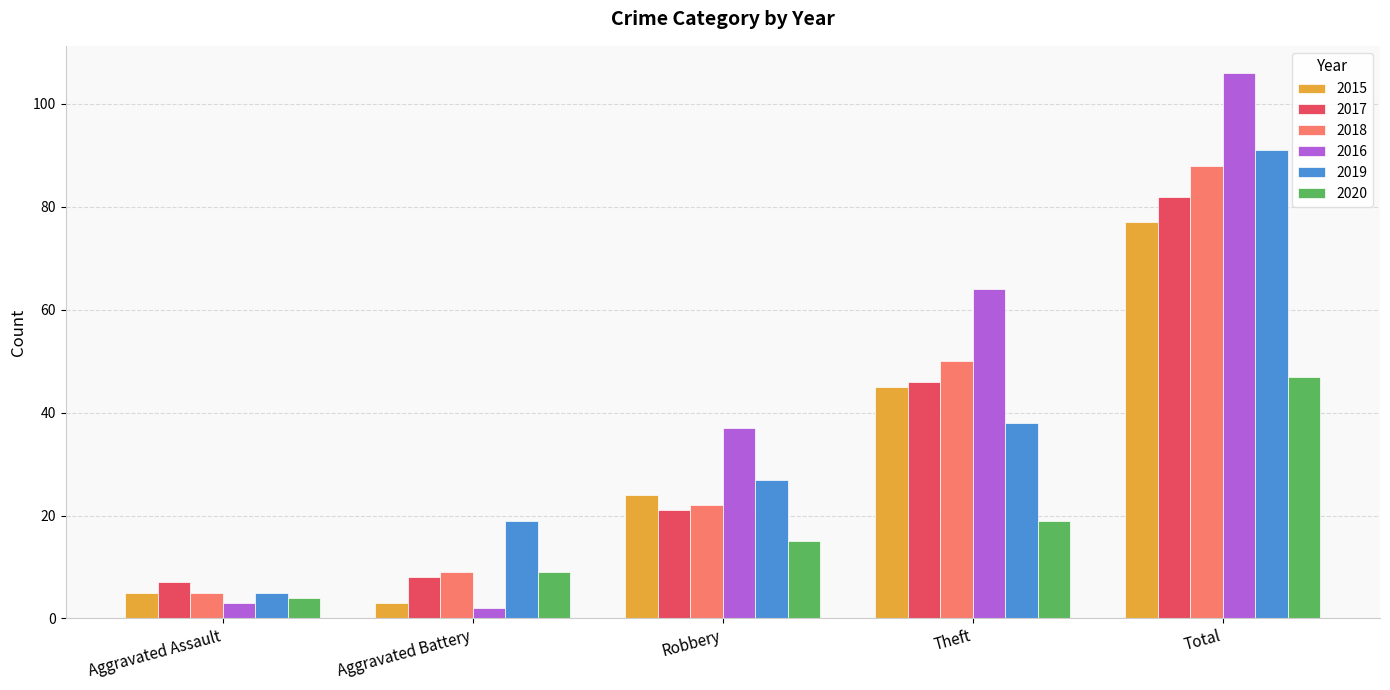

Is it true that 2015 equals 24 at Robbery?

True